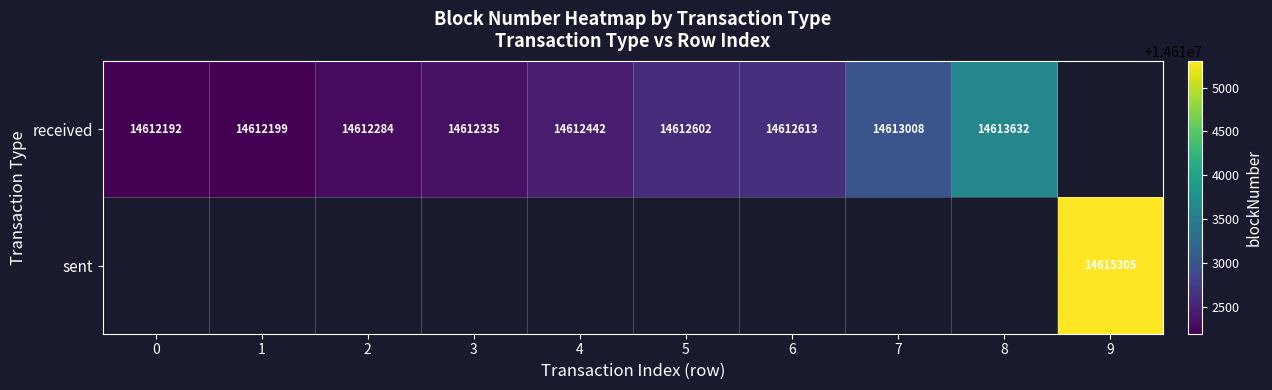

True or false: received has a value of 23662131 at 0.

False